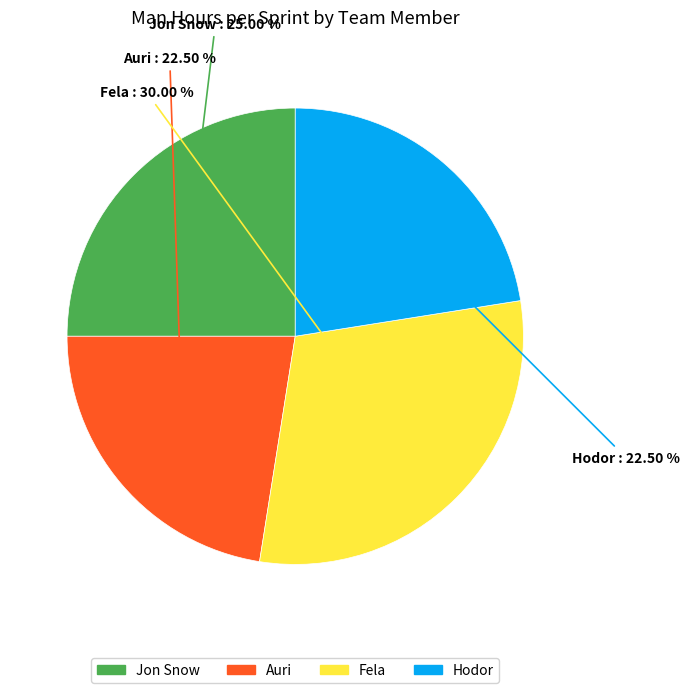

How many slices are in this pie chart?

4